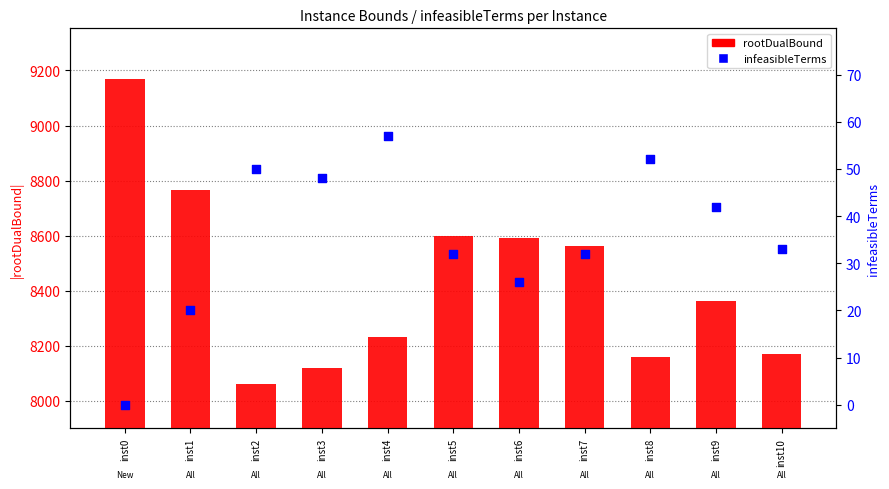

What are all the series names shown in the legend?

rootDualBound, infeasibleTerms